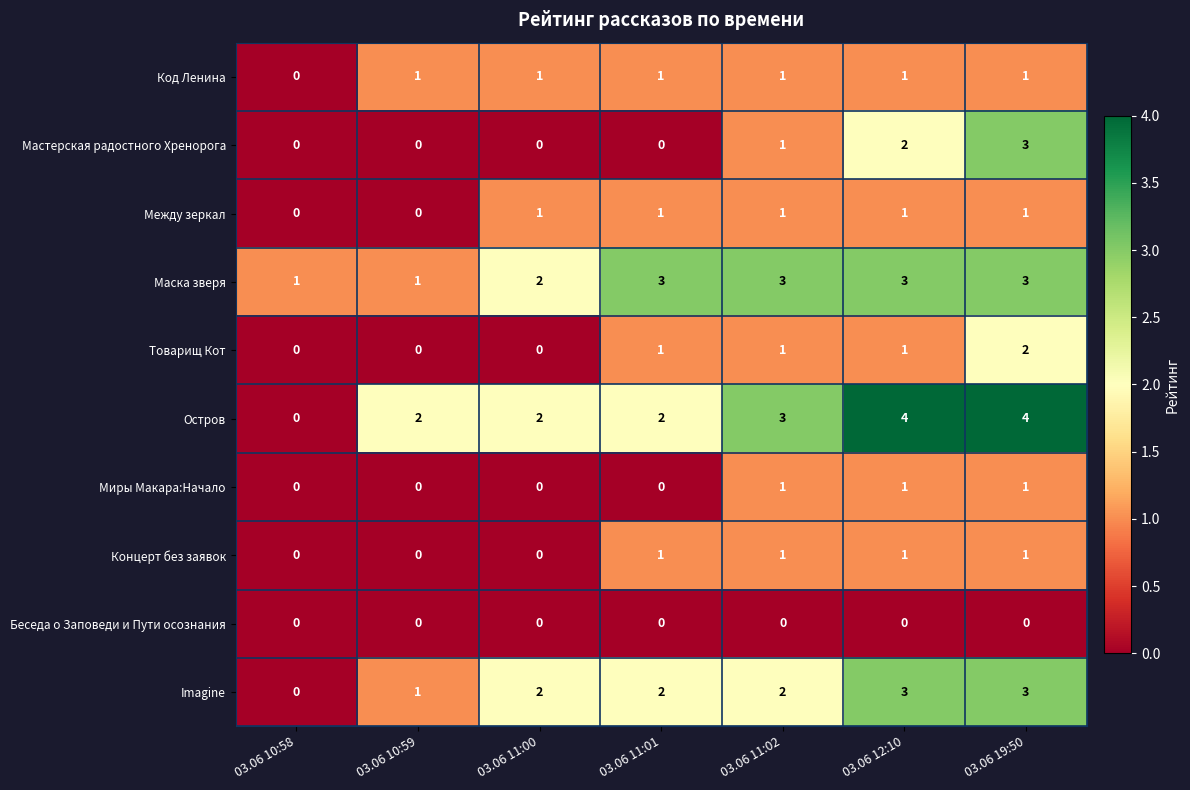

Where is Маска зверя nearest to the value 2?

03.06 11:00